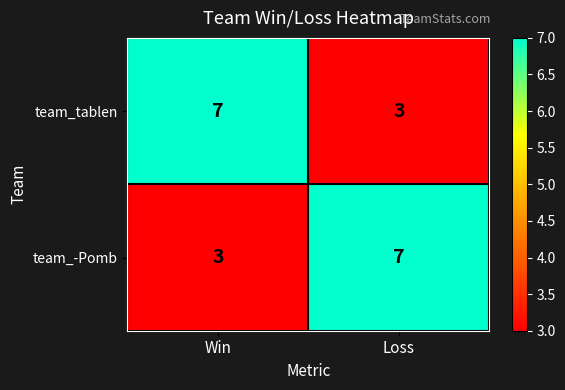

Which category has the highest value in the team_-Pomb series?

Loss